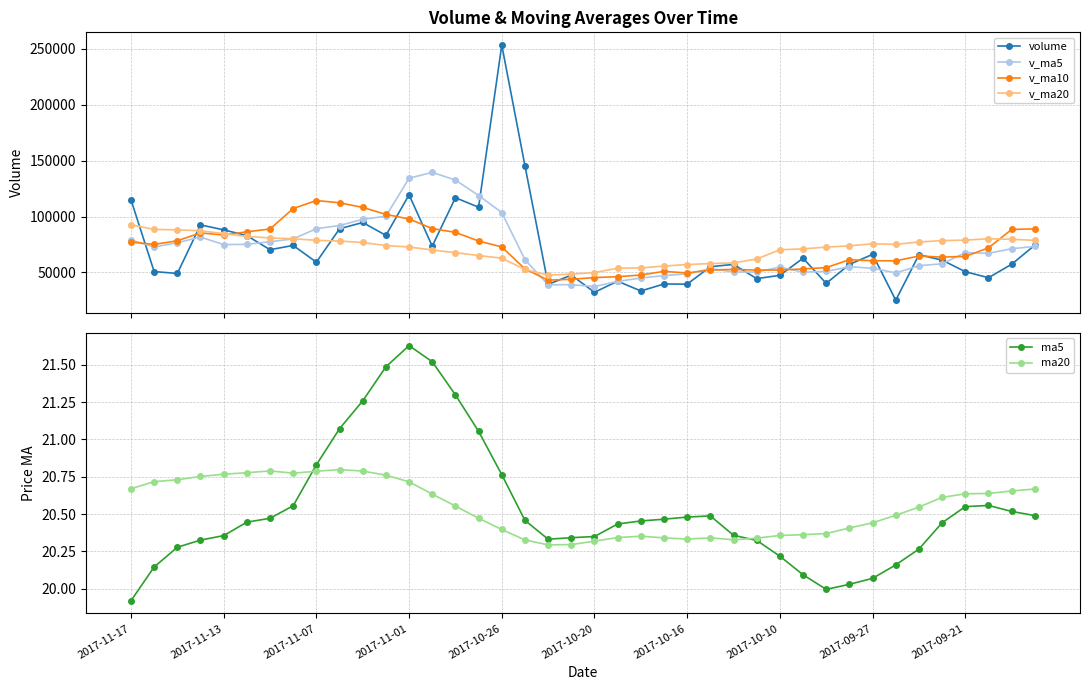

True or false: volume has more than 2 interior local peaks.

True